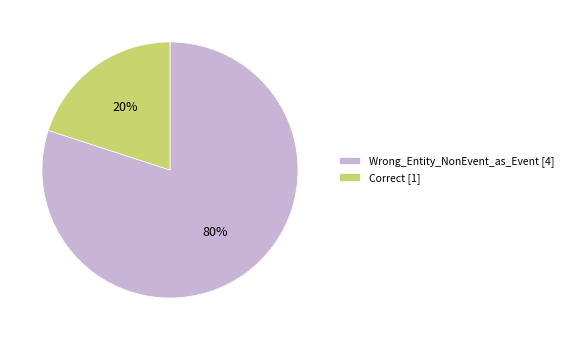

How many segments does this pie chart have?

2